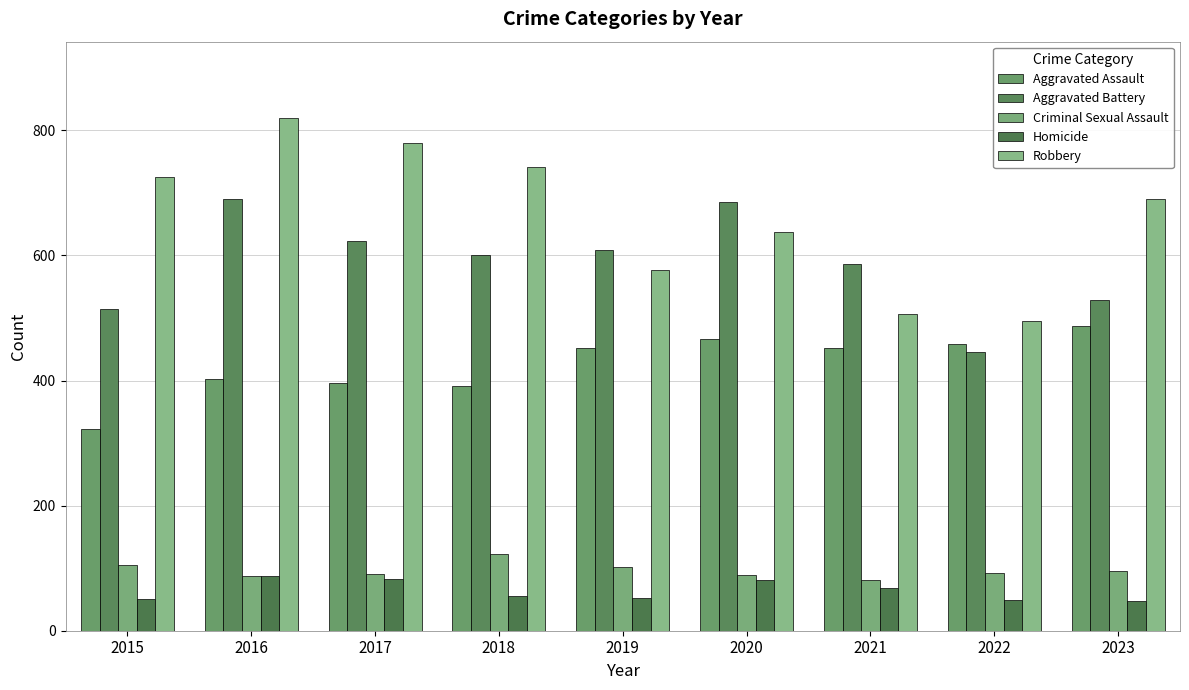

Rank the categories by Homicide value from lowest to highest.

2023, 2022, 2015, 2019, 2018, 2021, 2020, 2017, 2016